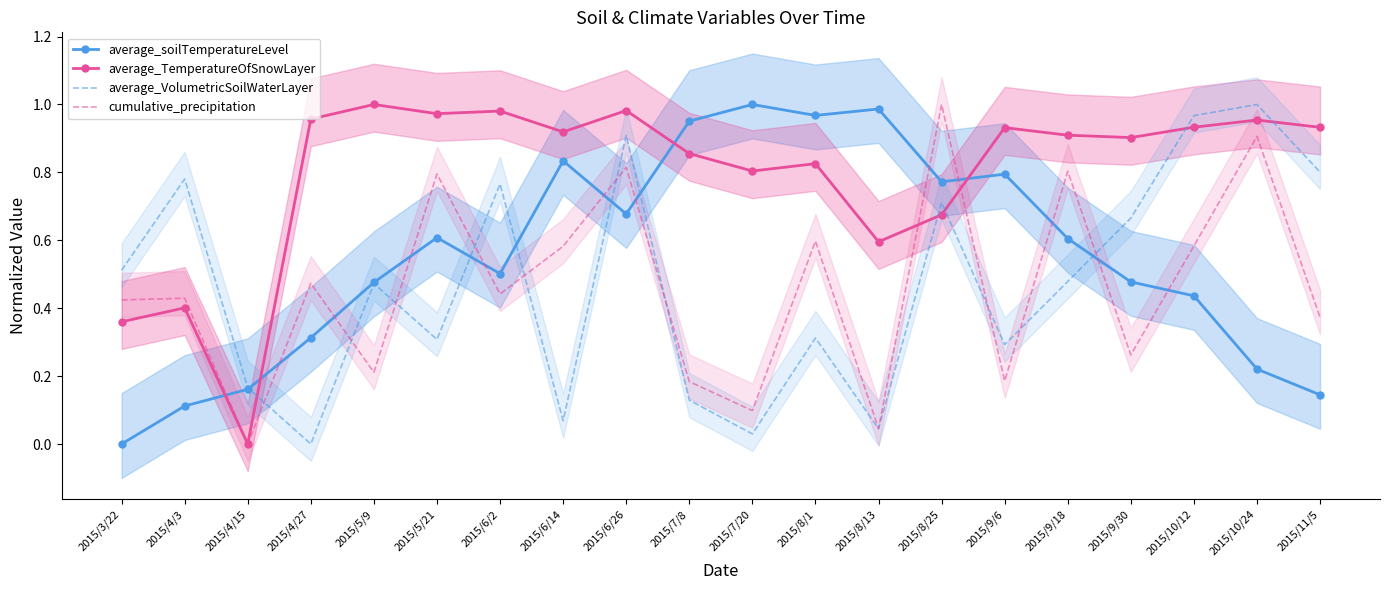

How many lines are shown in the chart?

4